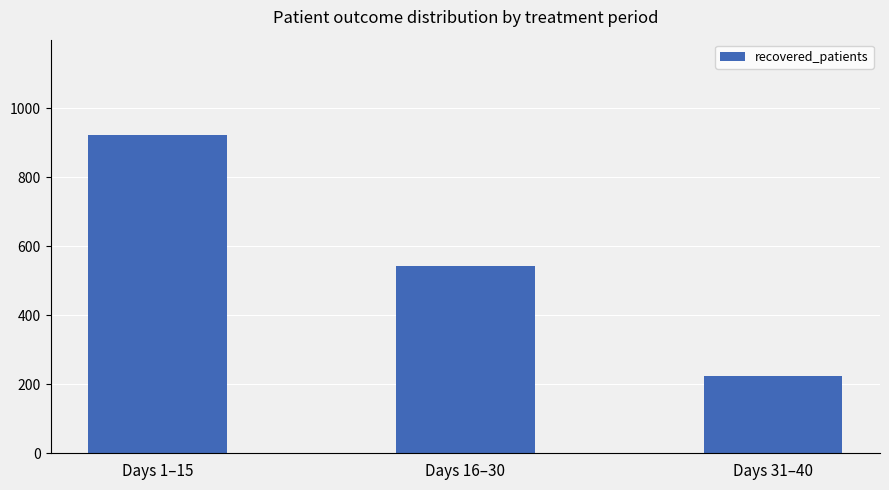

Between Days 1–15 and Days 16–30, which is larger?

Days 1–15